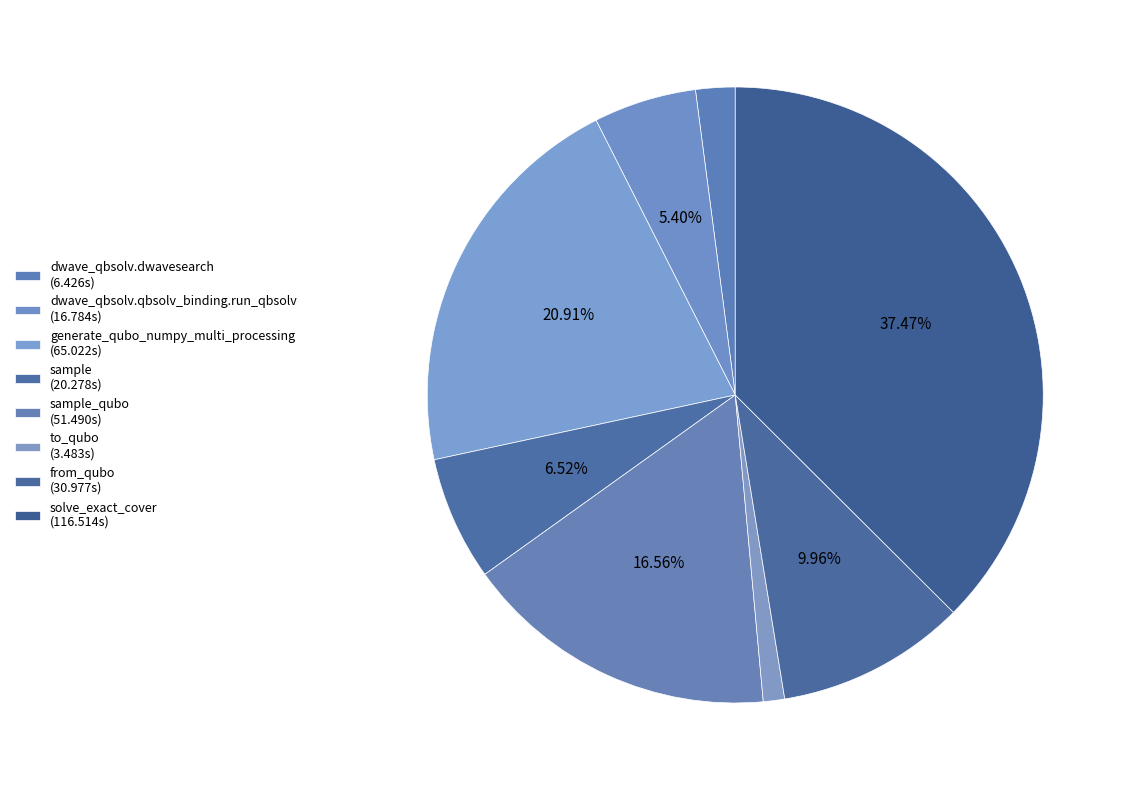

Does any single category account for the majority?

No